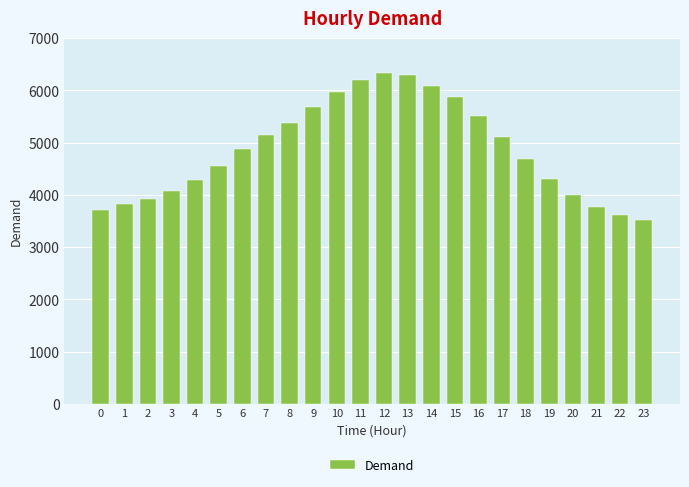

True or false: the data shows 2562 at 19.

False